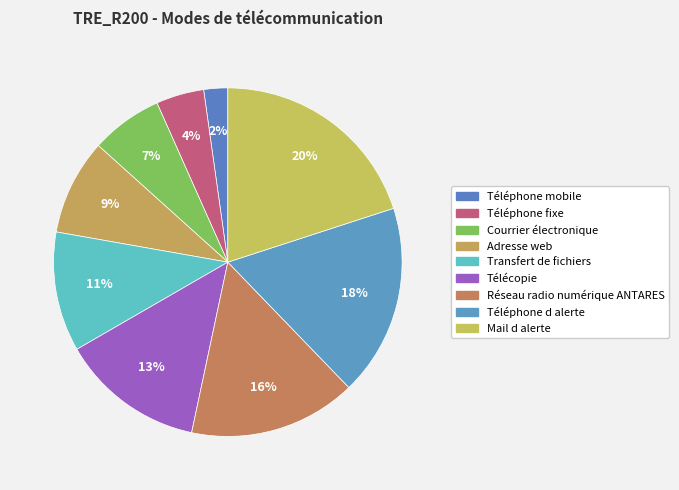

Does Téléphone d alerte represent more than half of the total?

No